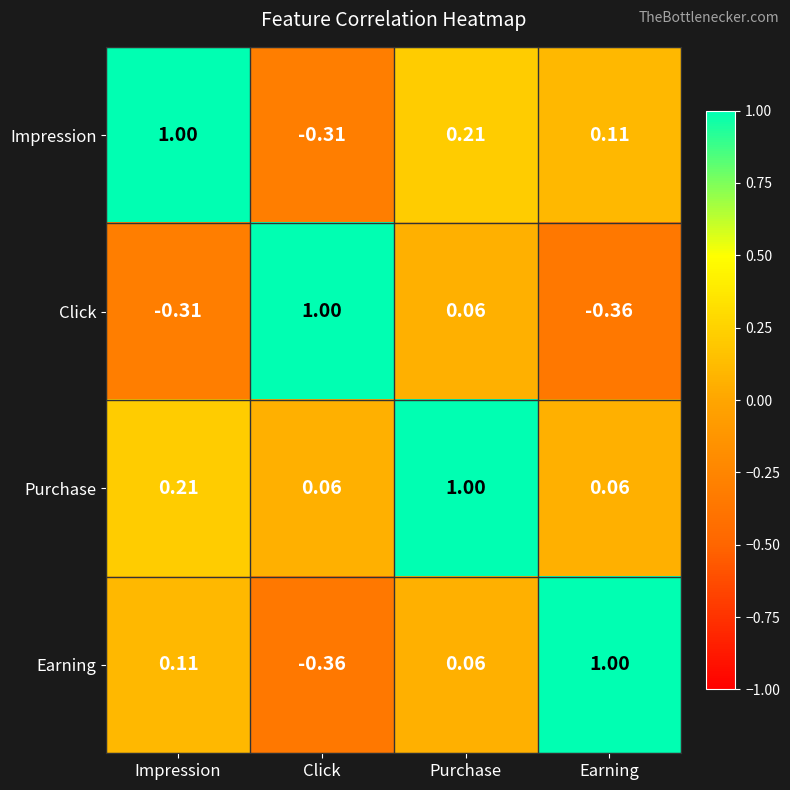

Where is Earning nearest to the value 0?

Purchase